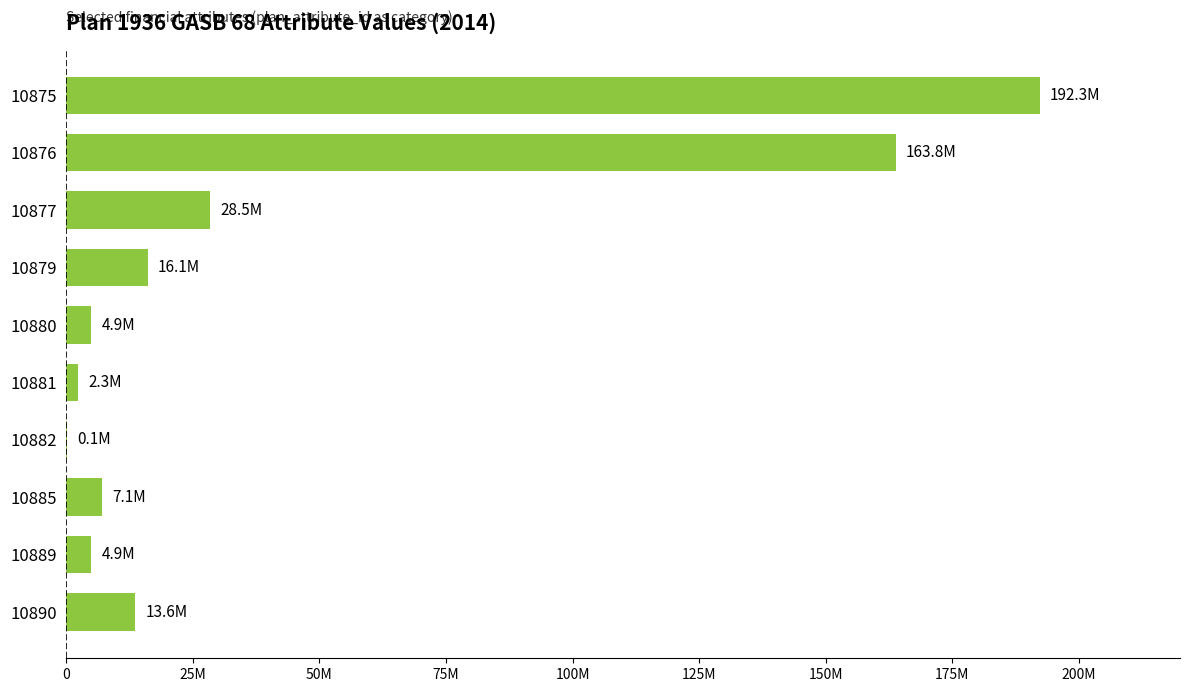

Are the bars horizontal?

Yes